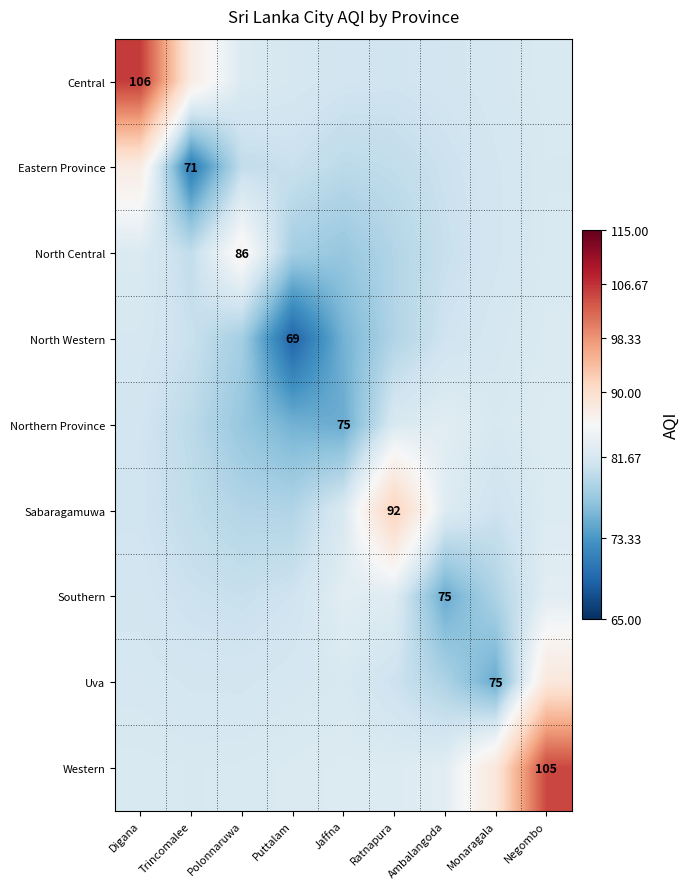

What is the sum of all North Central values?

726.6